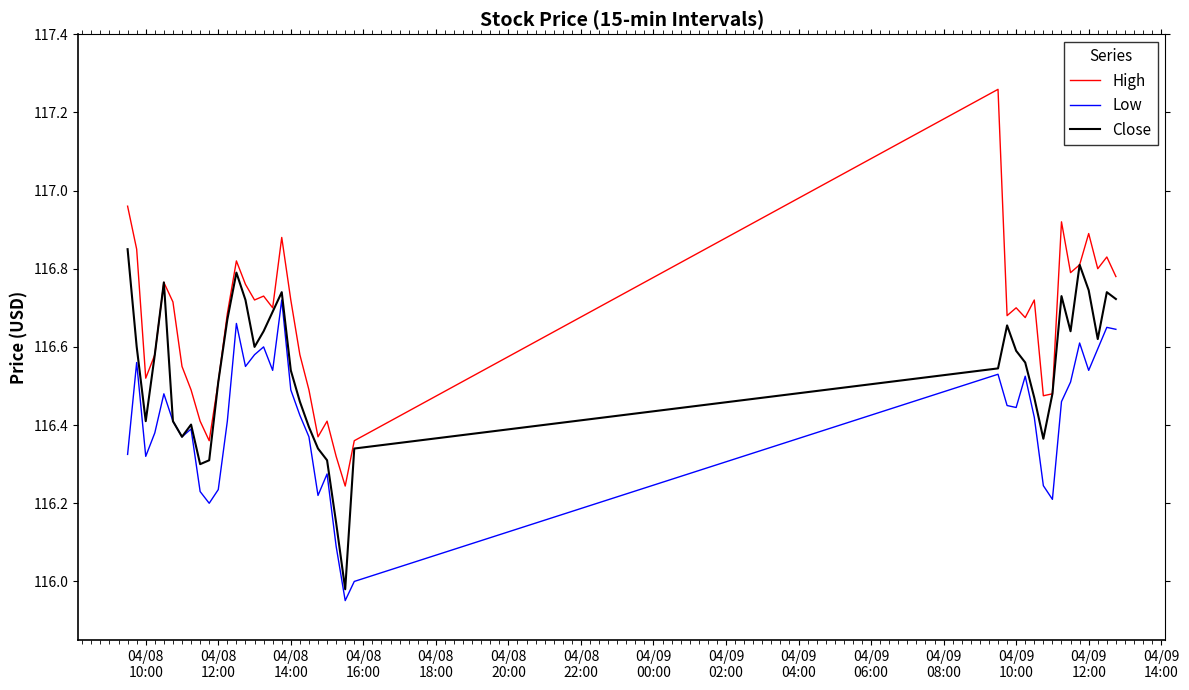

True or false: High and Low cross at least once.

False